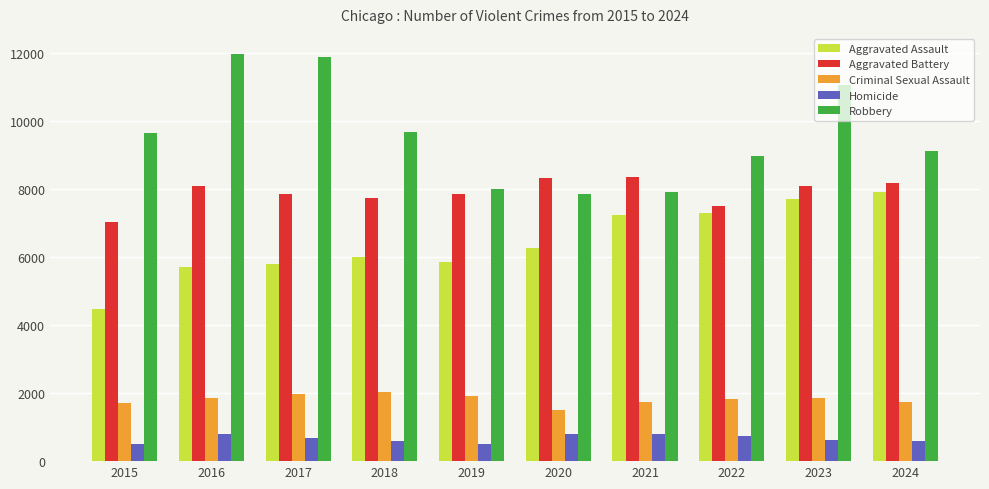

What is the difference between the Aggravated Assault values at 2019 and 2020?

424